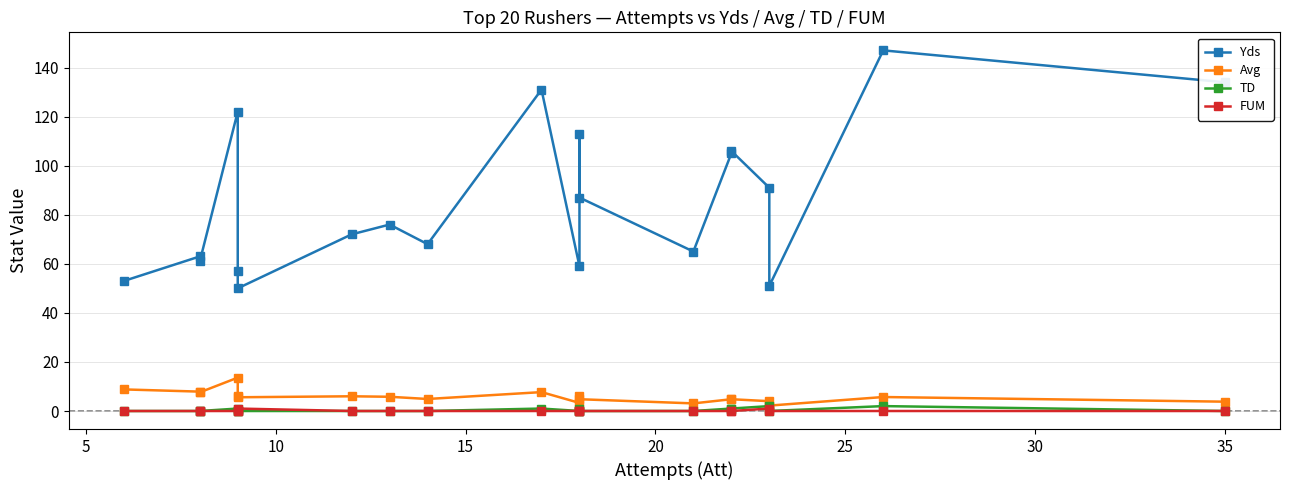

True or false: TD and Avg intersect in this chart.

False